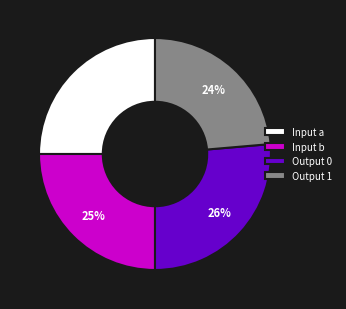

True or false: Output 1 accounts for 24% of the total.

True